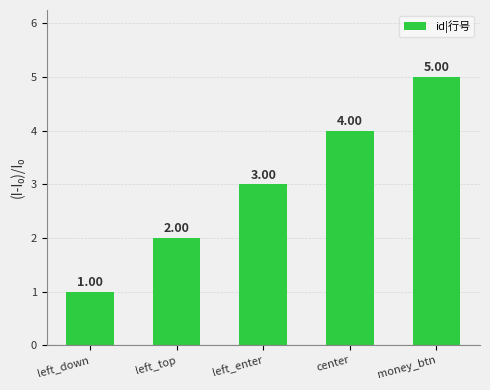

Approximately how many times larger is the value at money_btn compared to left_top?

2.5